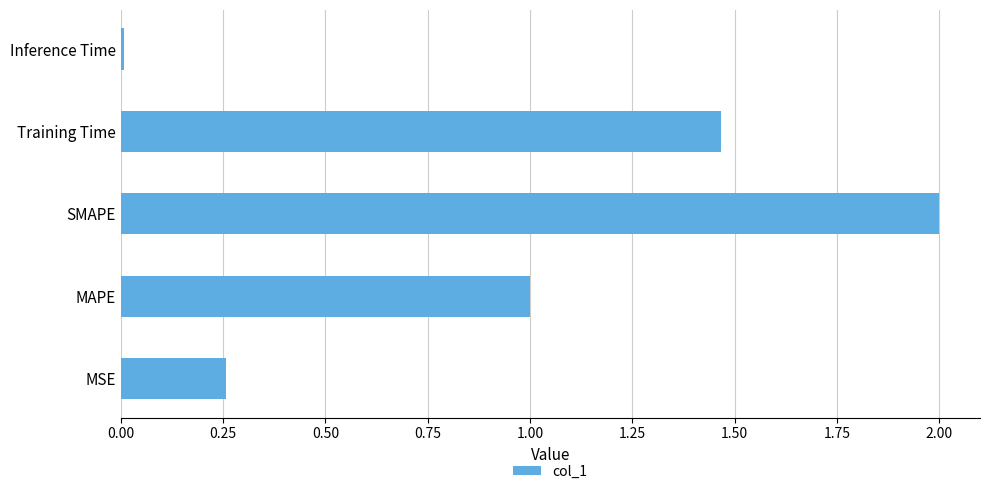

What is the sum of all values?

4.7